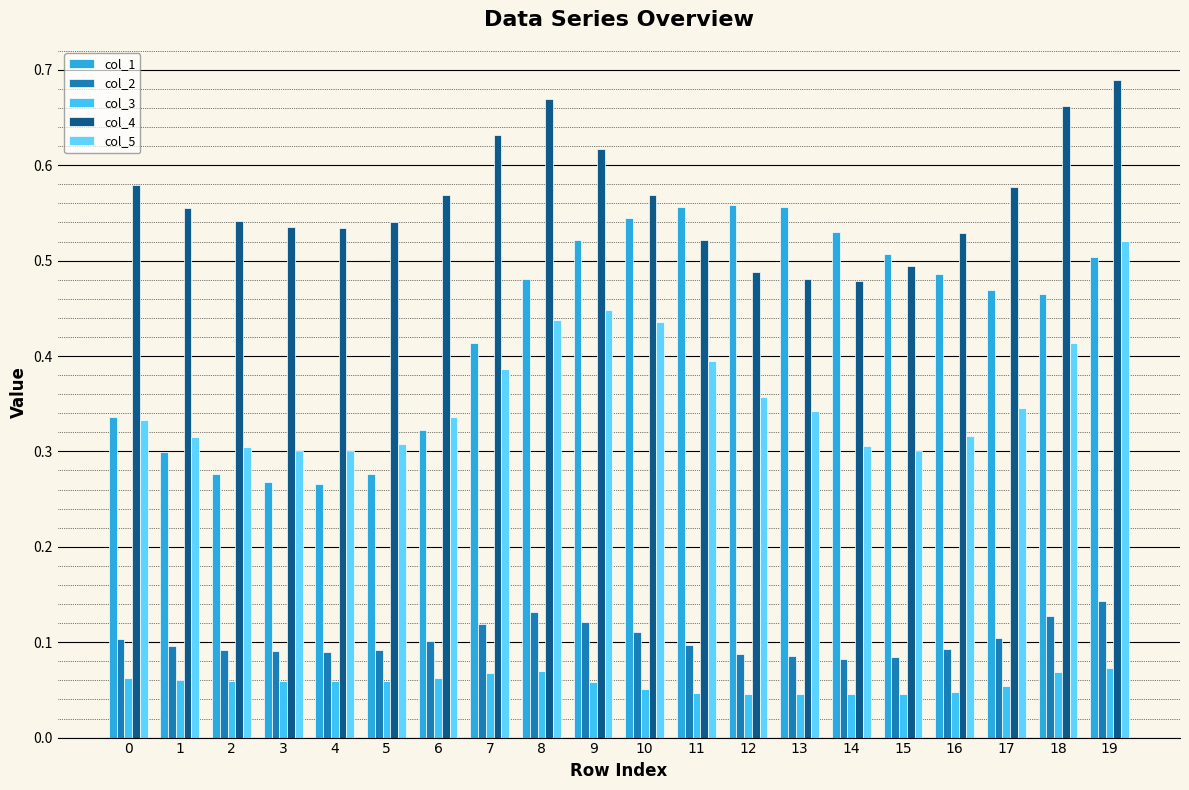

The value of col_4 at 6 is 0.6. True or false?

True